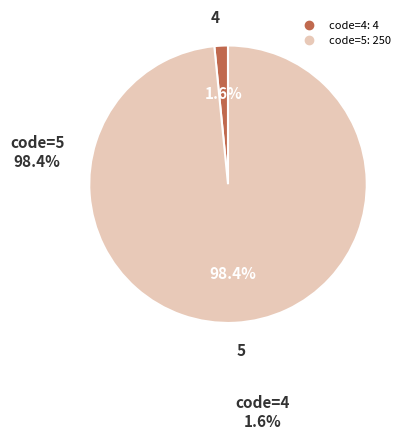

Is there a majority slice in this chart?

Yes